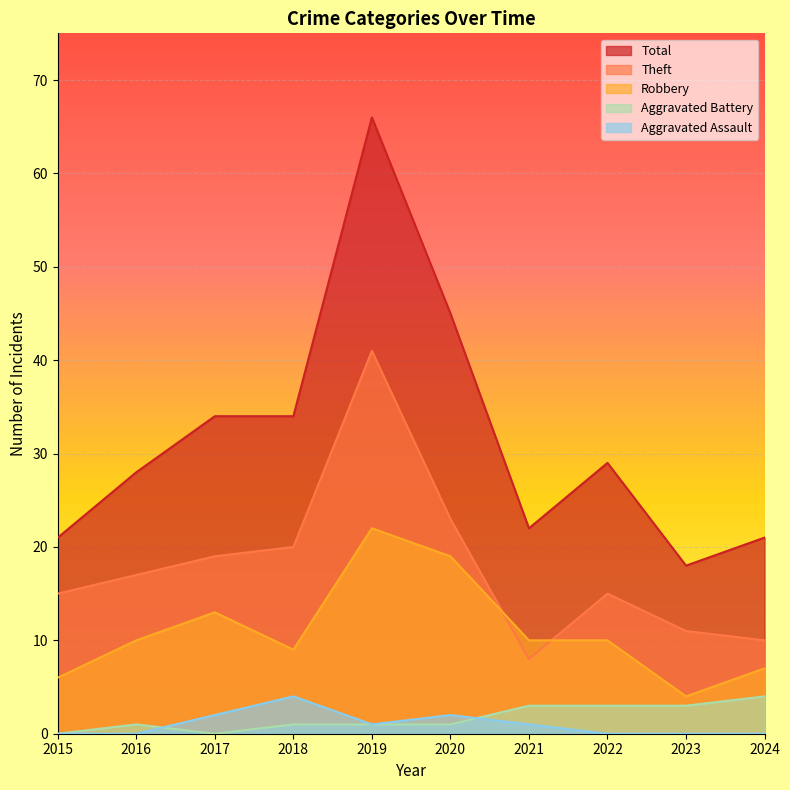

Does the chart display data point markers on the line(s)?

No